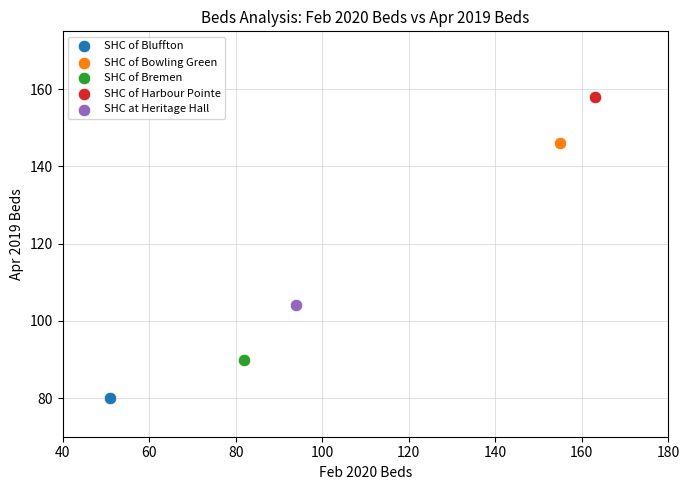

Which series contains the lowest Y value?

SHC of Bluffton